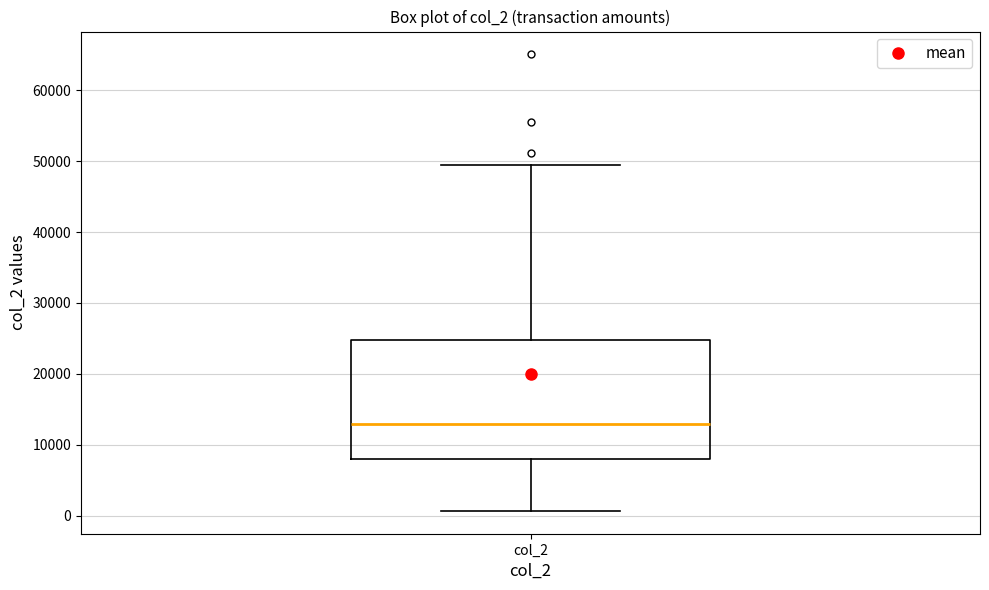

Where does the lower whisker of the box for col_2 end on the y-axis? The values are not printed on the chart, so give them approximately, as read against the axis.

1000